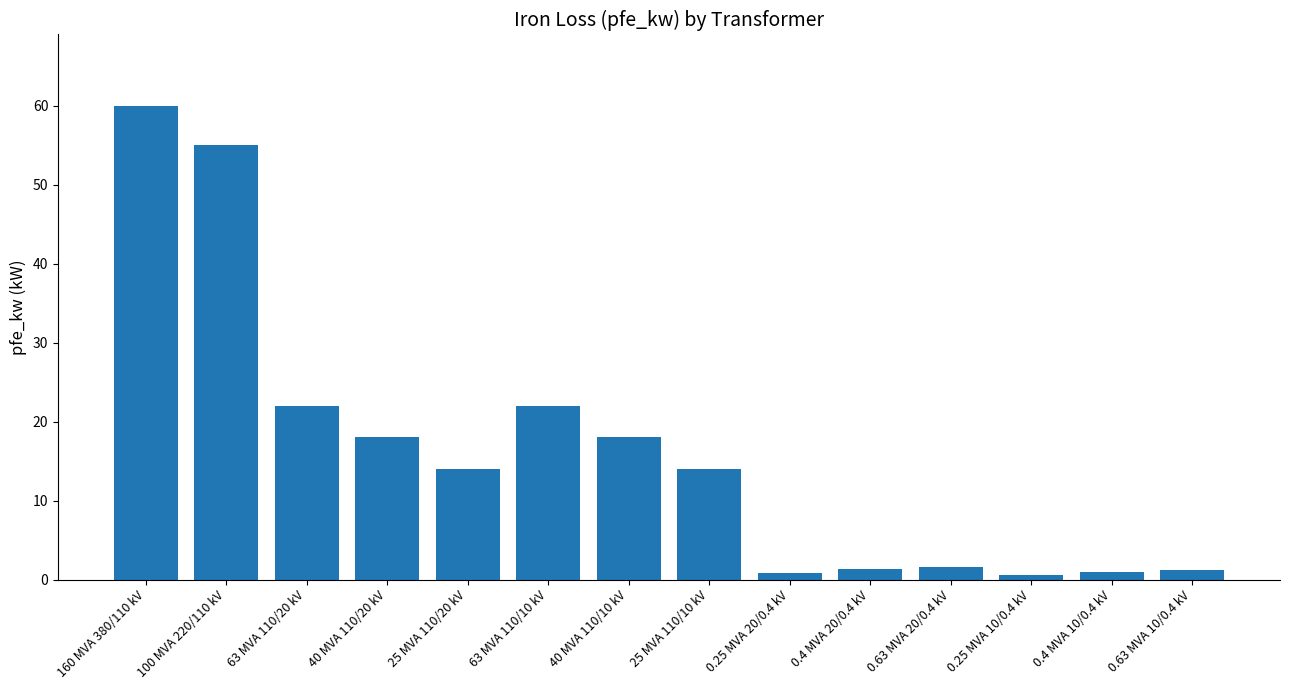

What is the label of the 5th bar from the left?

25 MVA 110/20 kV